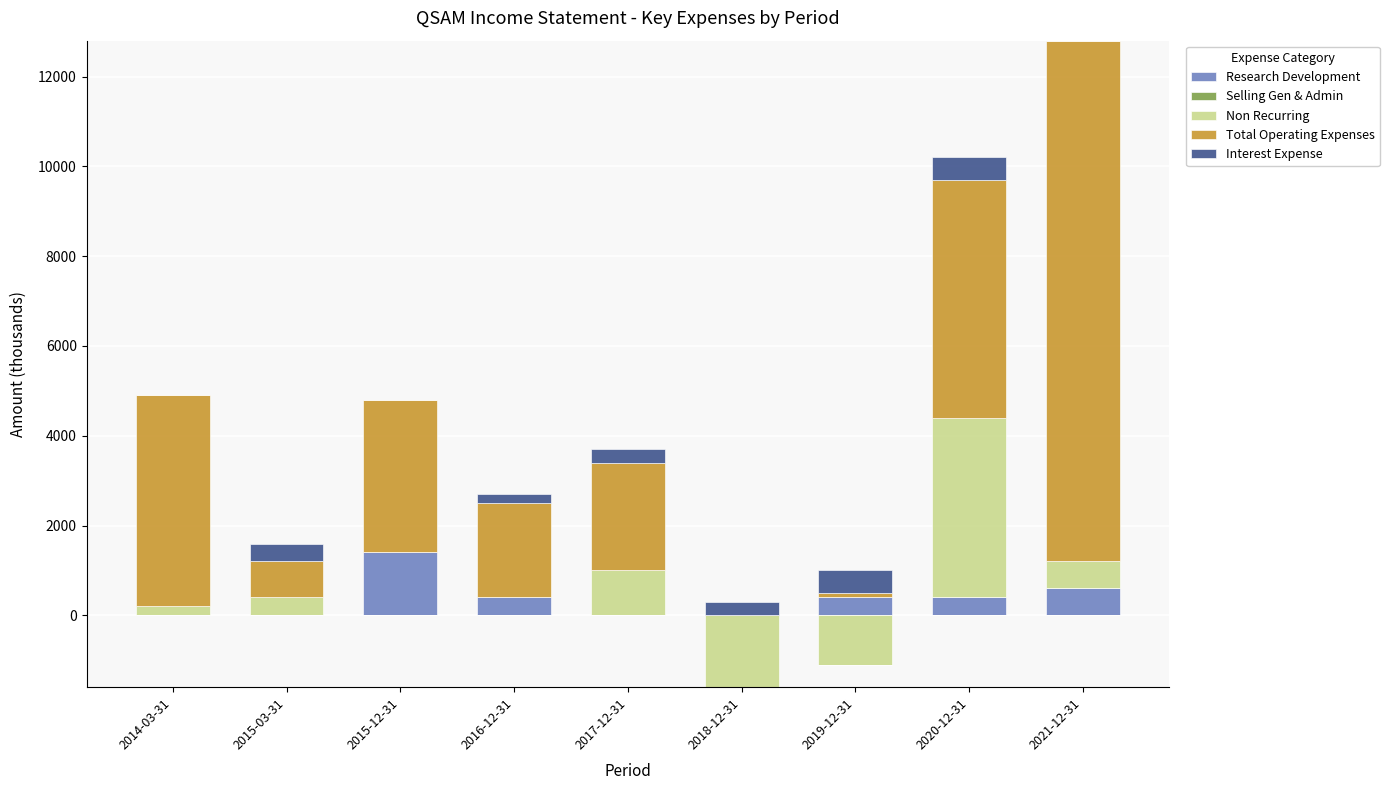

What is the label of the 9th bar from the right?

2014-03-31